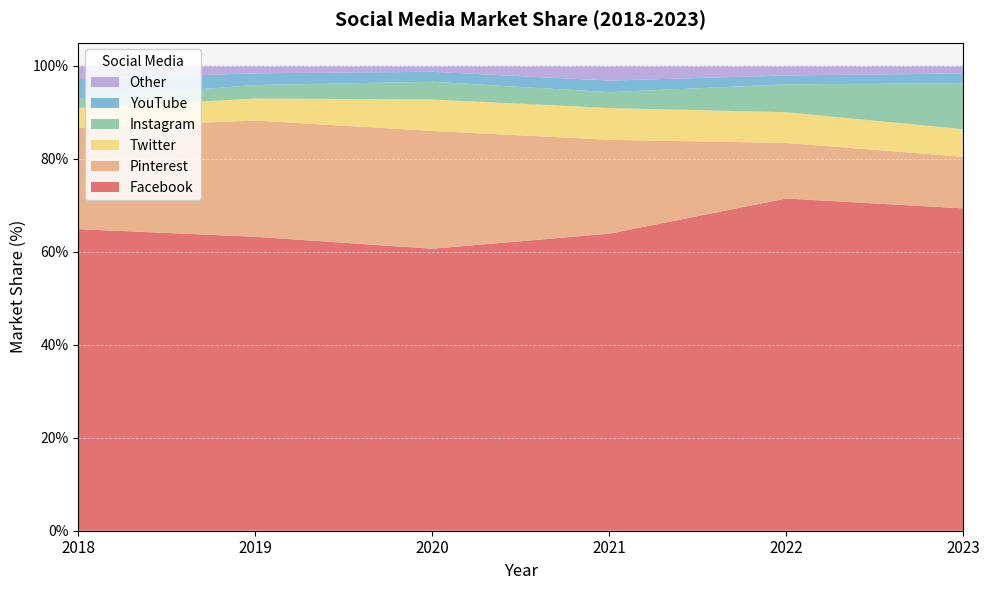

Reading left to right, transcribe all the data shown in this chart.

Facebook: 64.9	63.2	60.6	63.9	71.5	69.3
Pinterest: 21.8	25.0	25.3	20.2	11.9	11.1
Twitter: 4.3	4.7	6.8	6.8	6.6	5.9
Instagram: 2.1	2.9	3.8	3.4	6.0	9.9
YouTube: 4.1	2.5	2.1	2.5	1.9	2.1
Other: 2.9	1.6	1.3	3.2	2.1	1.7